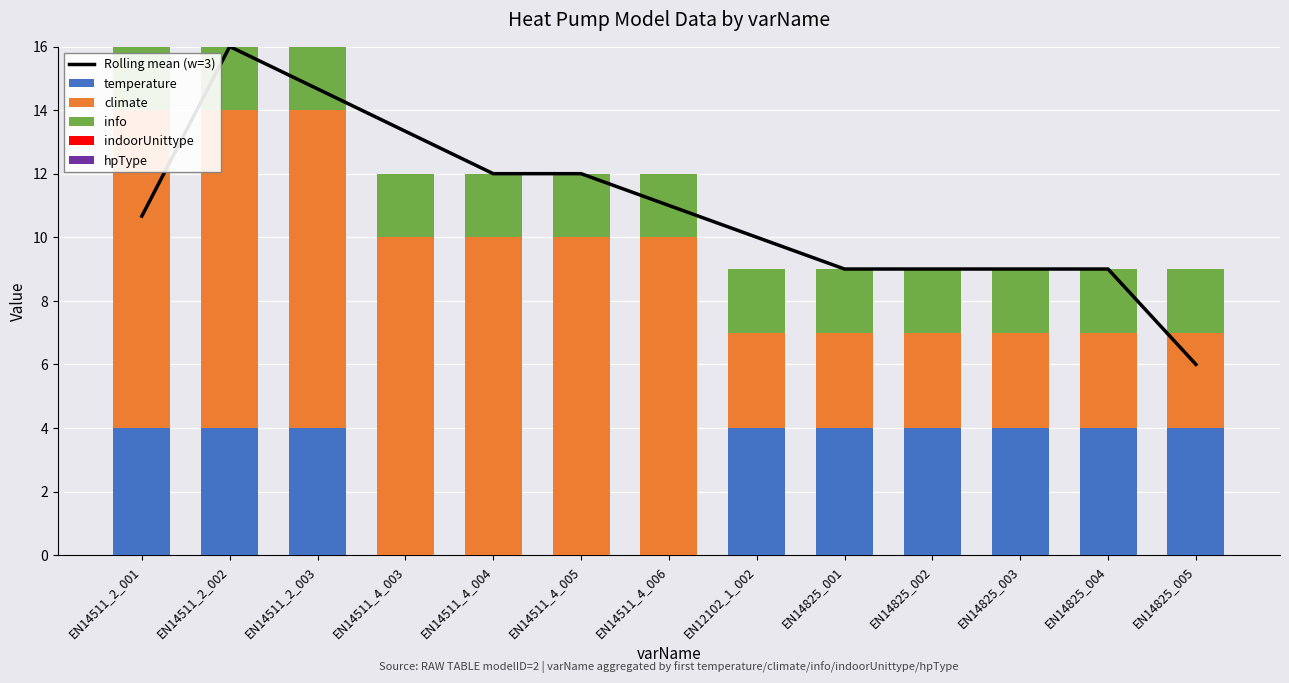

How many categories are shown in the chart?

13